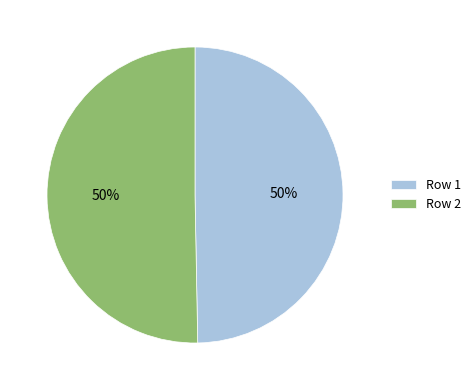

How many slices are in this pie chart?

2